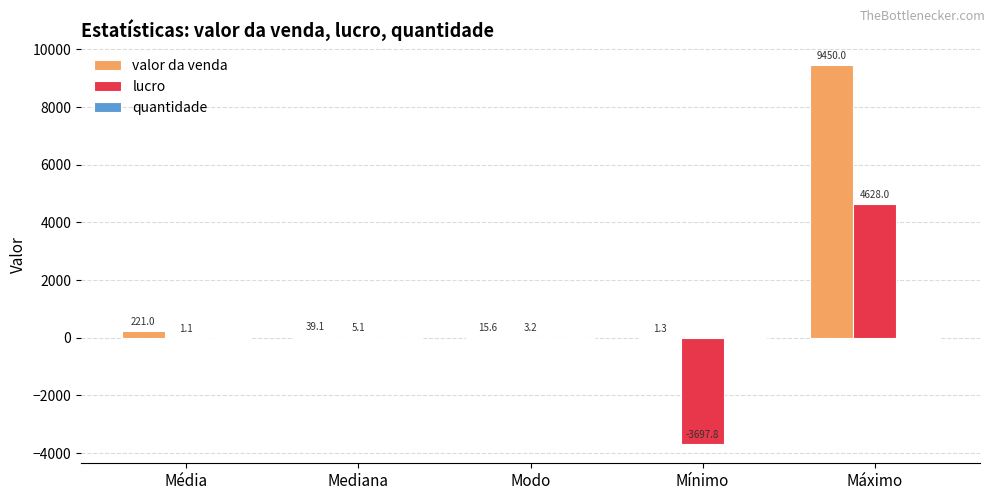

What is the sum of the valor da venda values at Mínimo and Mediana?

40.4